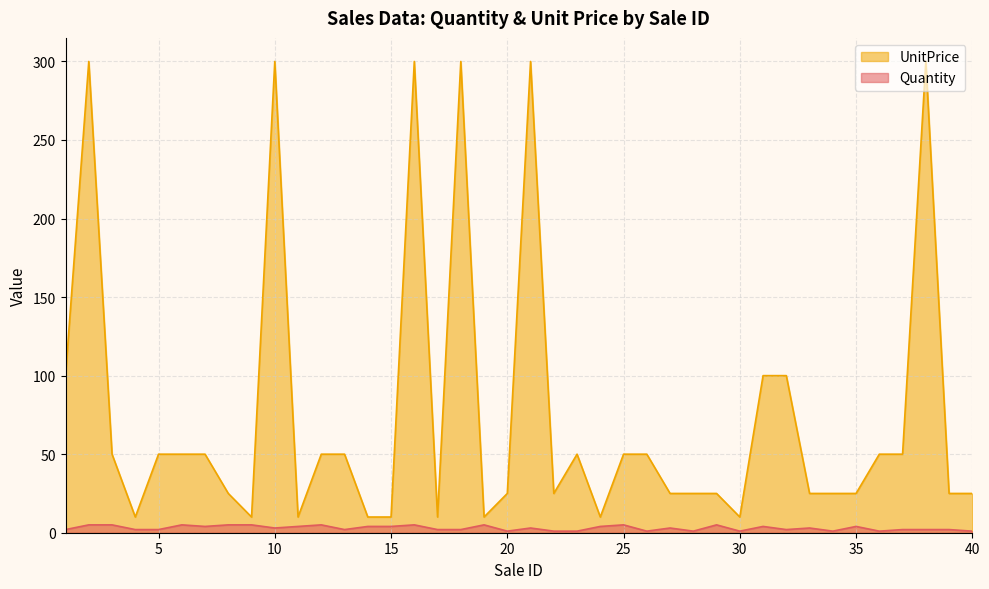

True or false: Quantity and UnitPrice intersect in this chart.

False